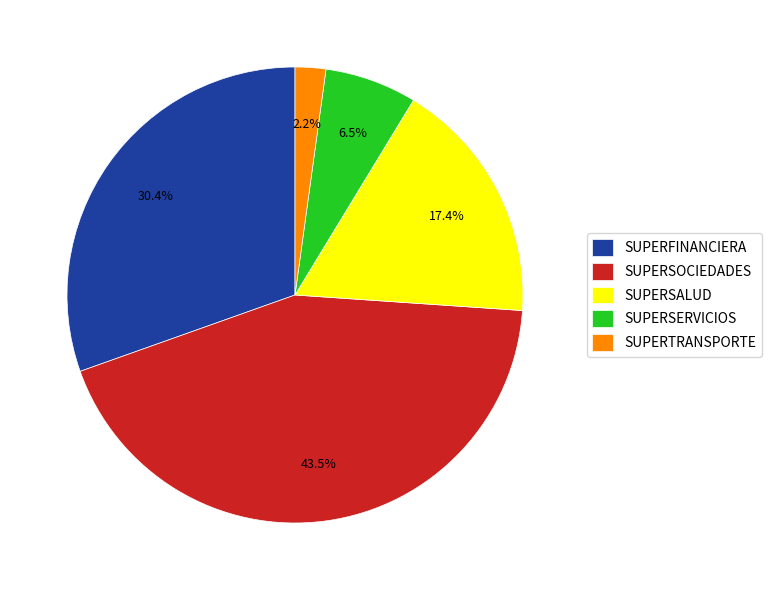

Which slice is the largest?

SUPERSOCIEDADES